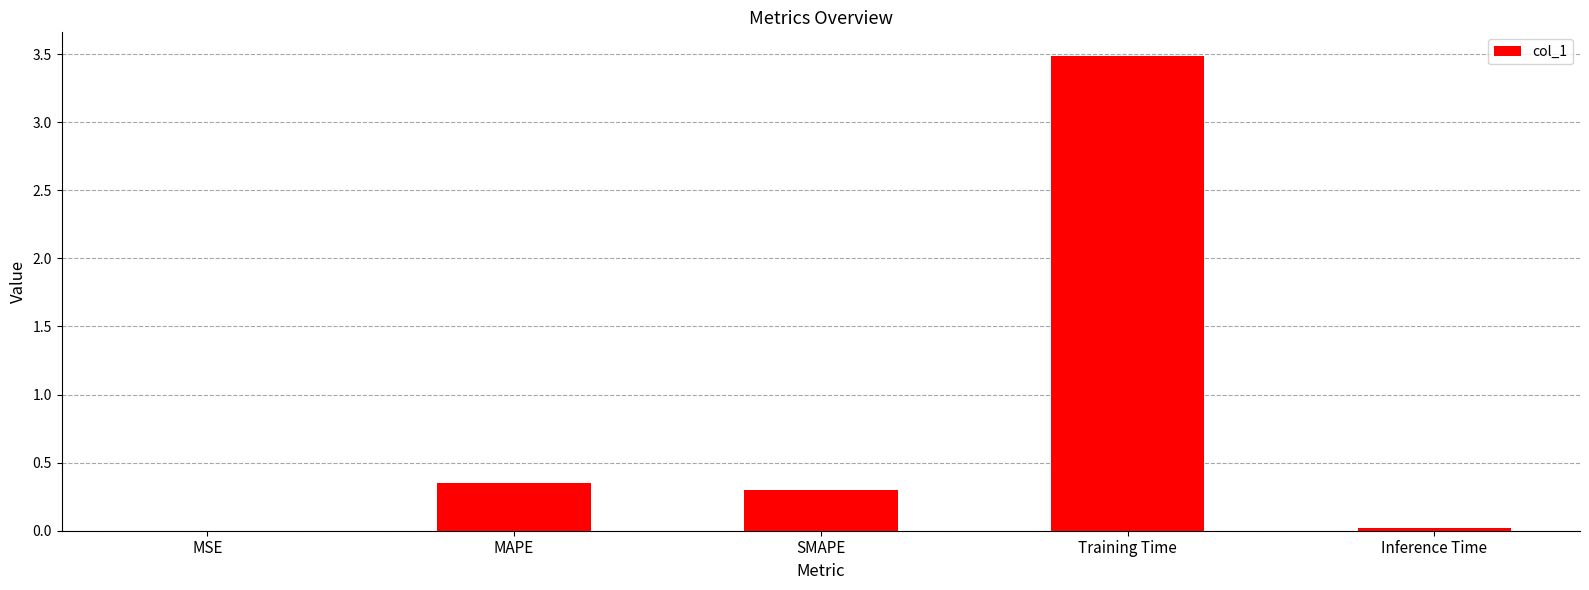

Which category has the highest value across all series?

Training Time